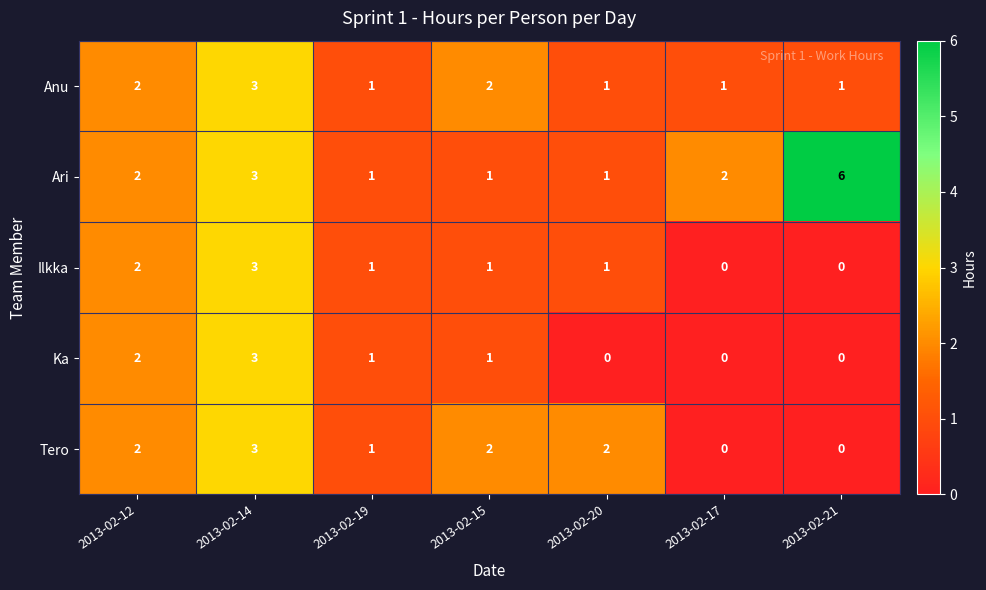

Which series has the widest spread of values?

Ari